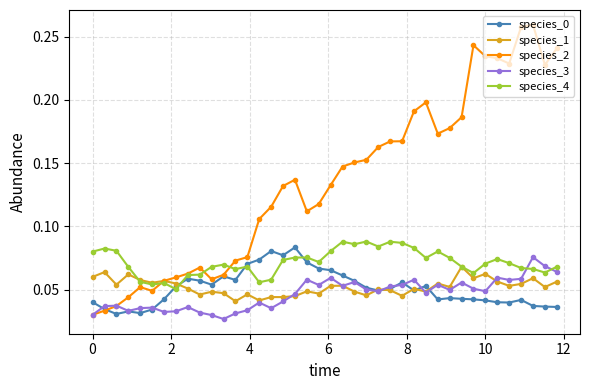

True or false: species_2 has more than 0 interior local peaks.

True